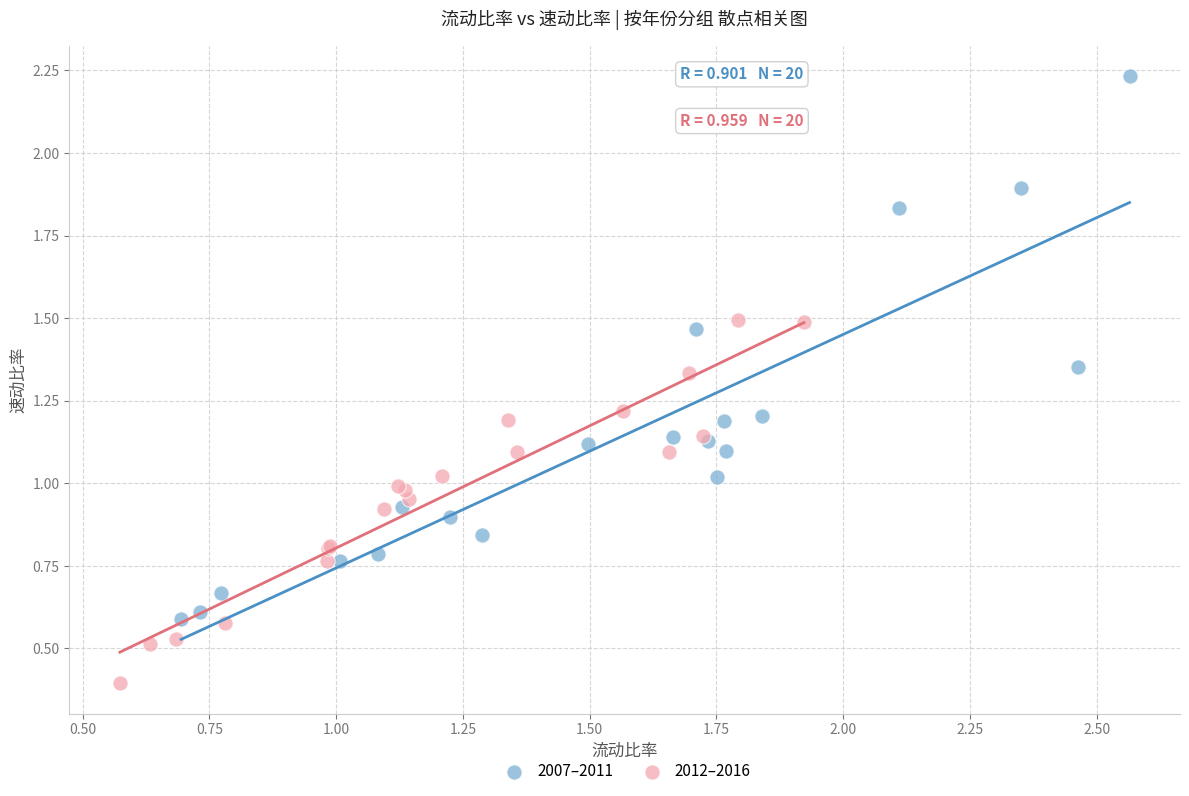

Which series reaches the minimum Y coordinate?

2012–2016